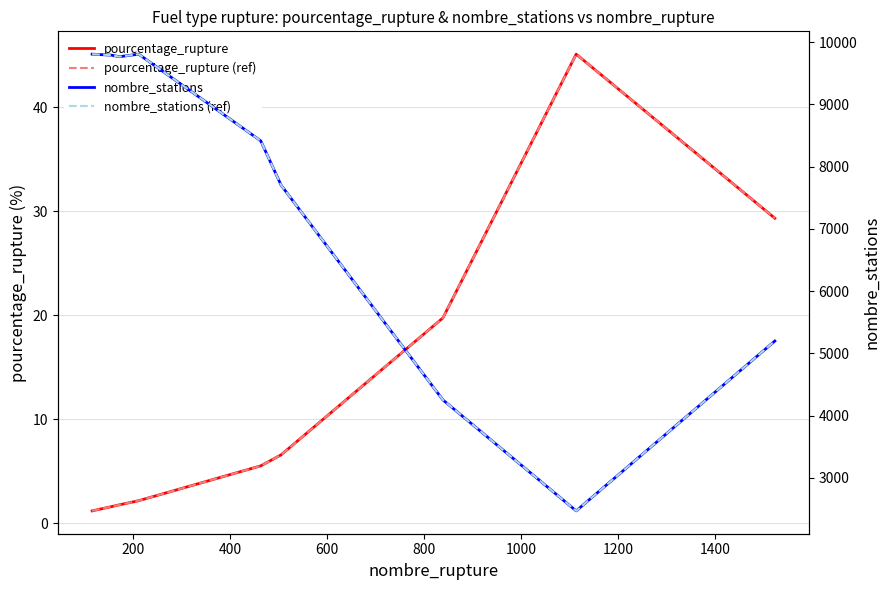

Which series has the largest total across all categories?

nombre_stations